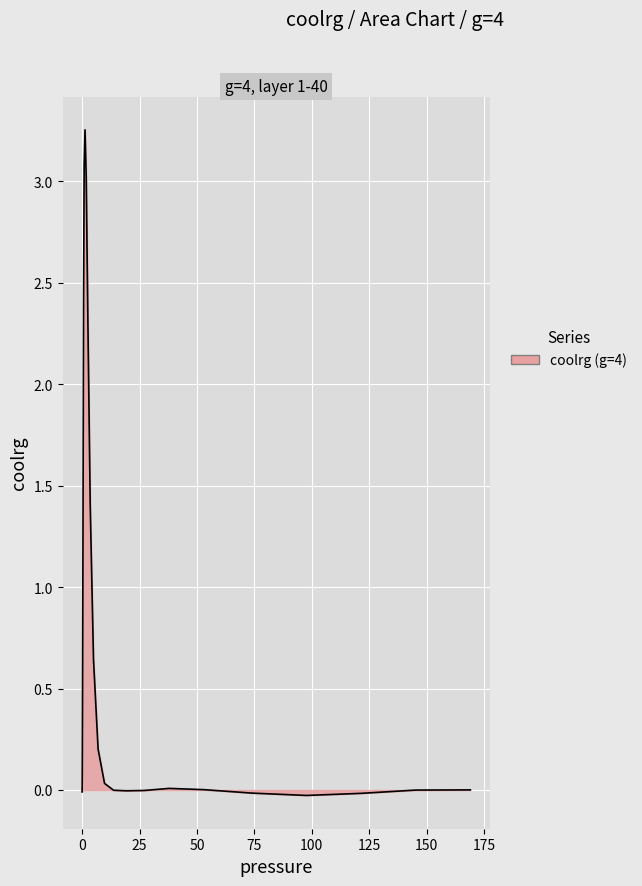

Is this an area chart (filled region under the line)?

Yes